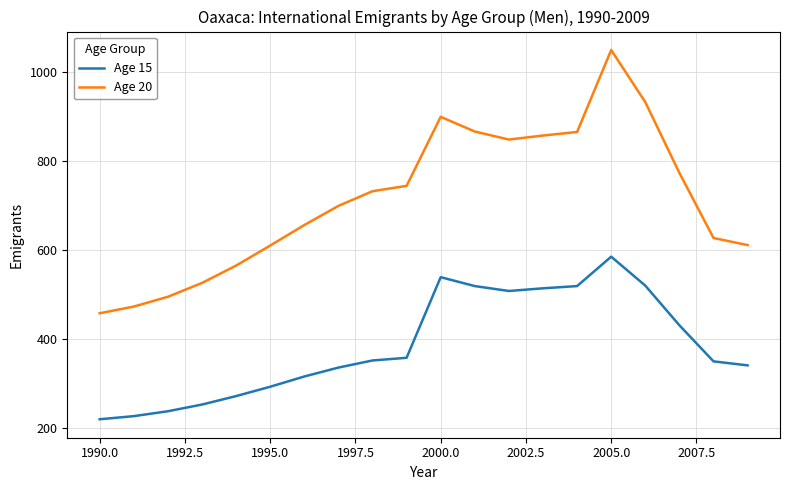

Rank the series by their maximum value, from lowest to highest.

Age 15, Age 20